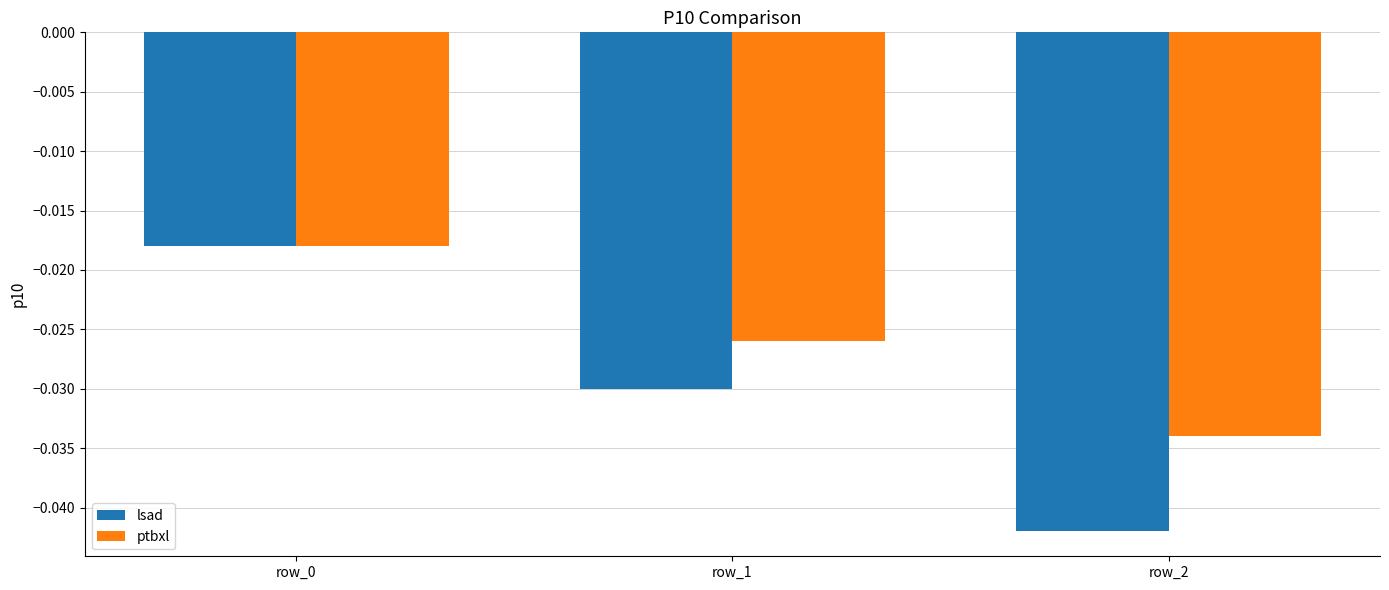

What is the total value across all series at row_2?

-0.1